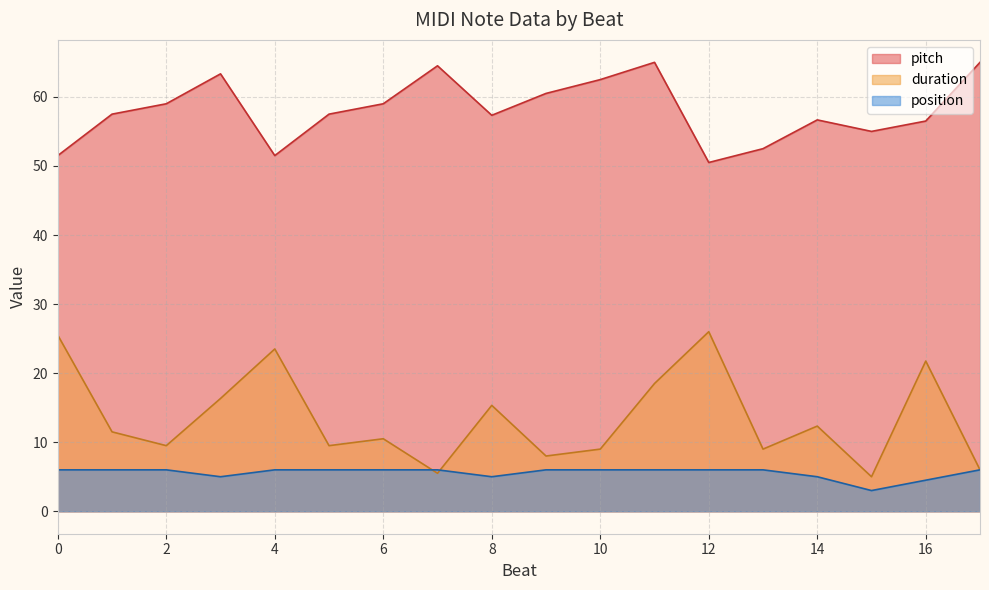

What is the greatest value displayed?

65.0